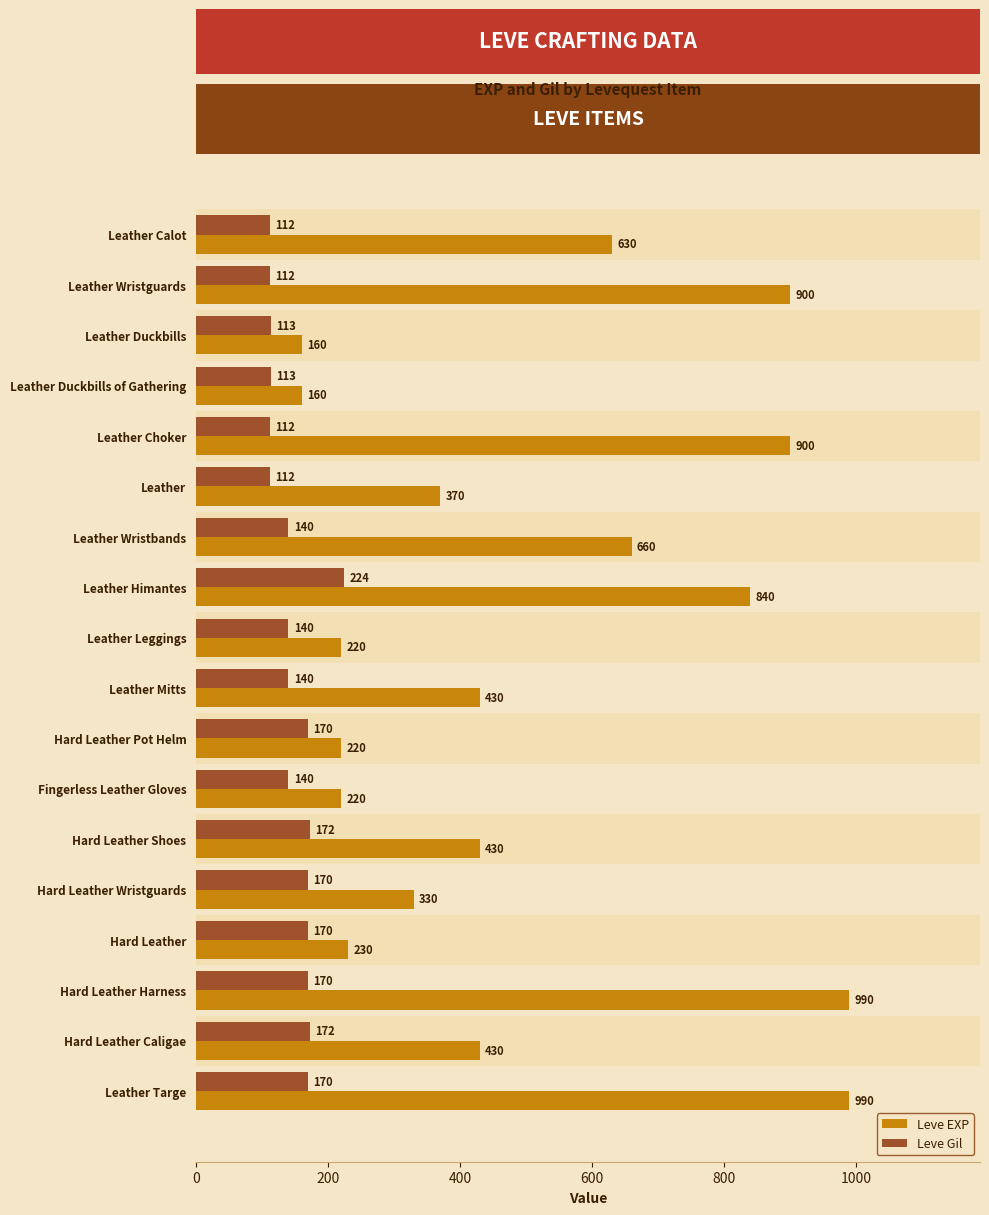

Which category has the highest value in the Leve Gil series?

Leather Himantes